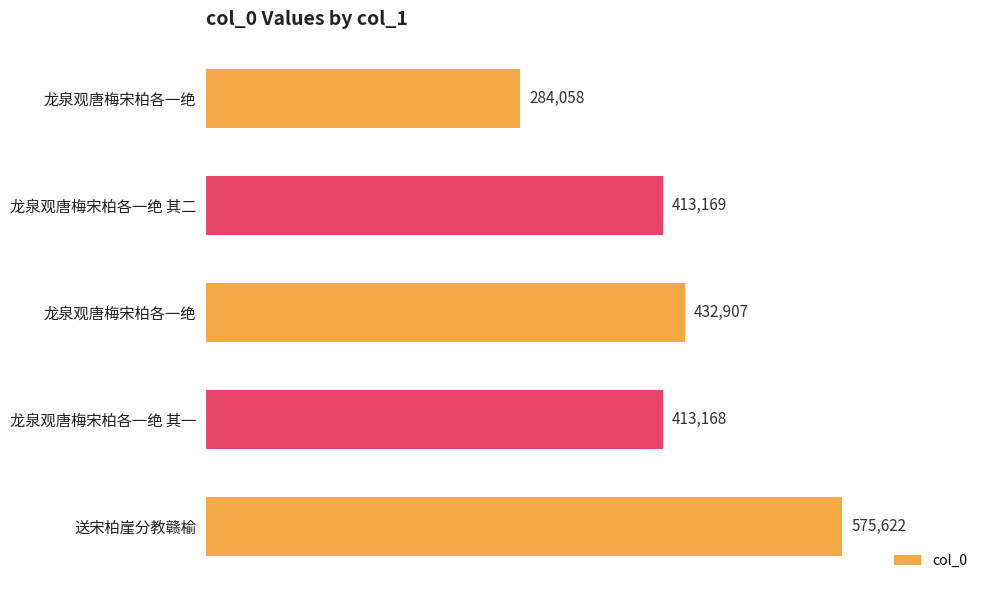

Count the number of data series in this chart.

1